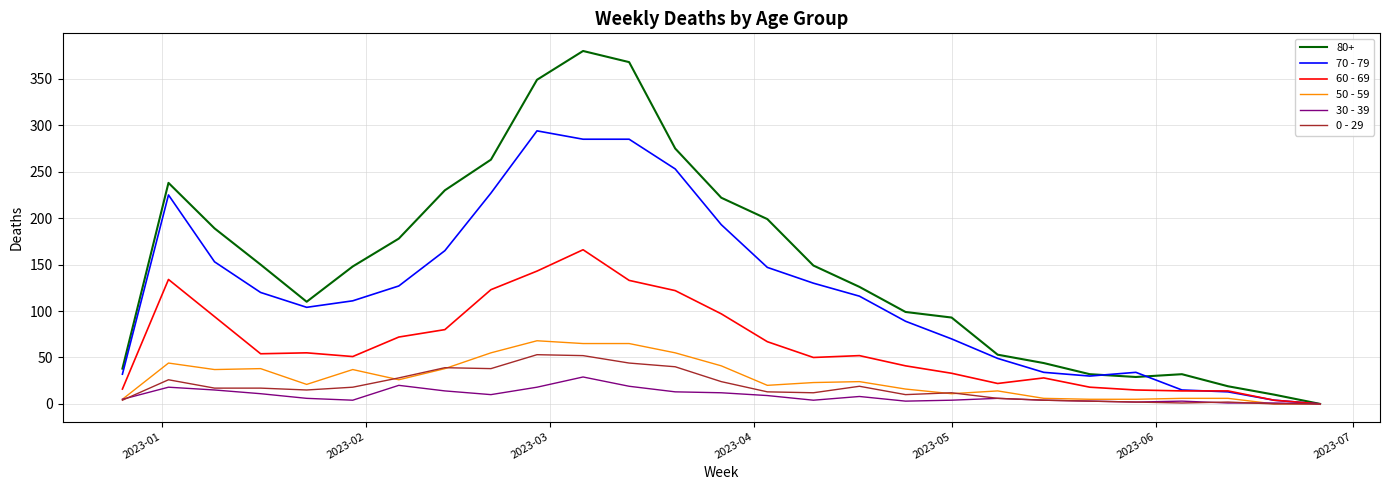

Which series has the widest spread of values?

80+